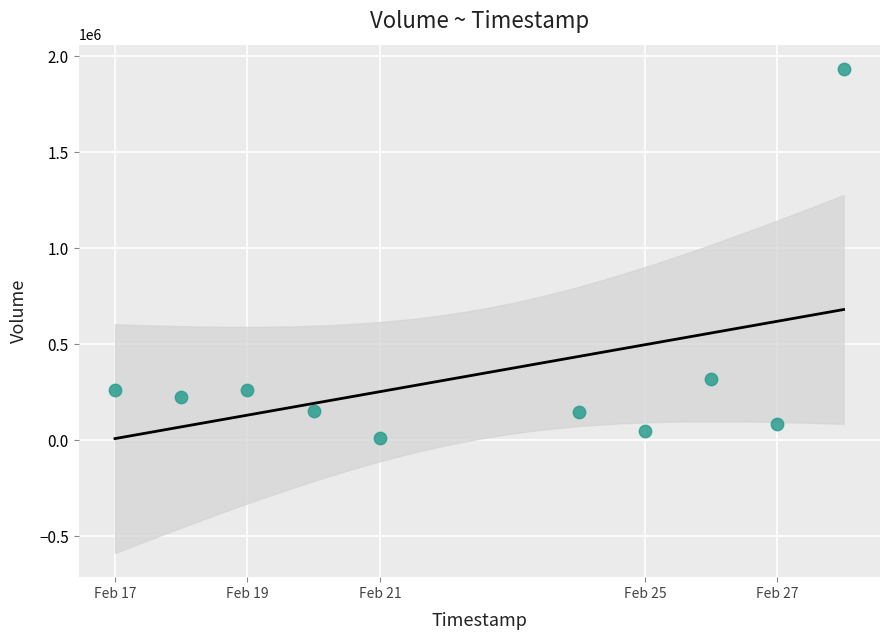

What is the range of Y values (max minus min)?

1925500